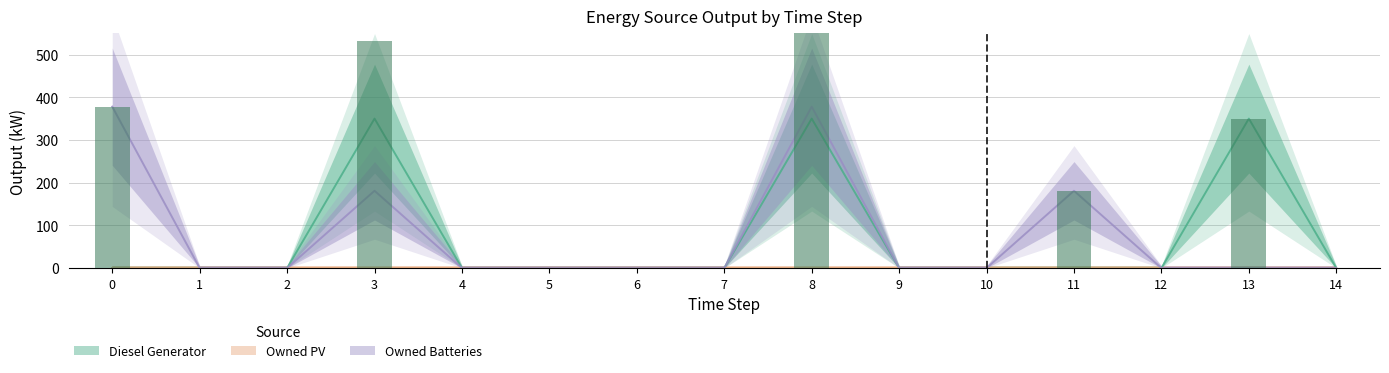

What is the difference between the maximum and second lowest values in the Diesel Generator series?

350